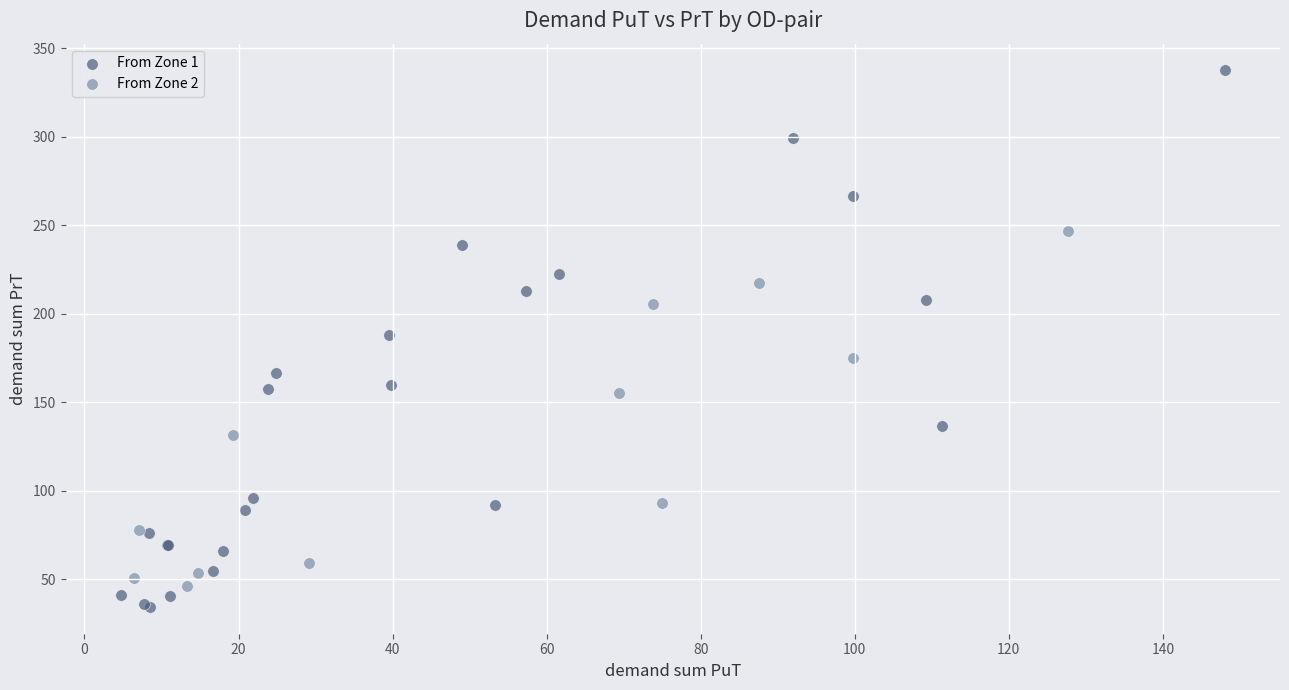

Which series has the widest spread of Y values?

From Zone 1